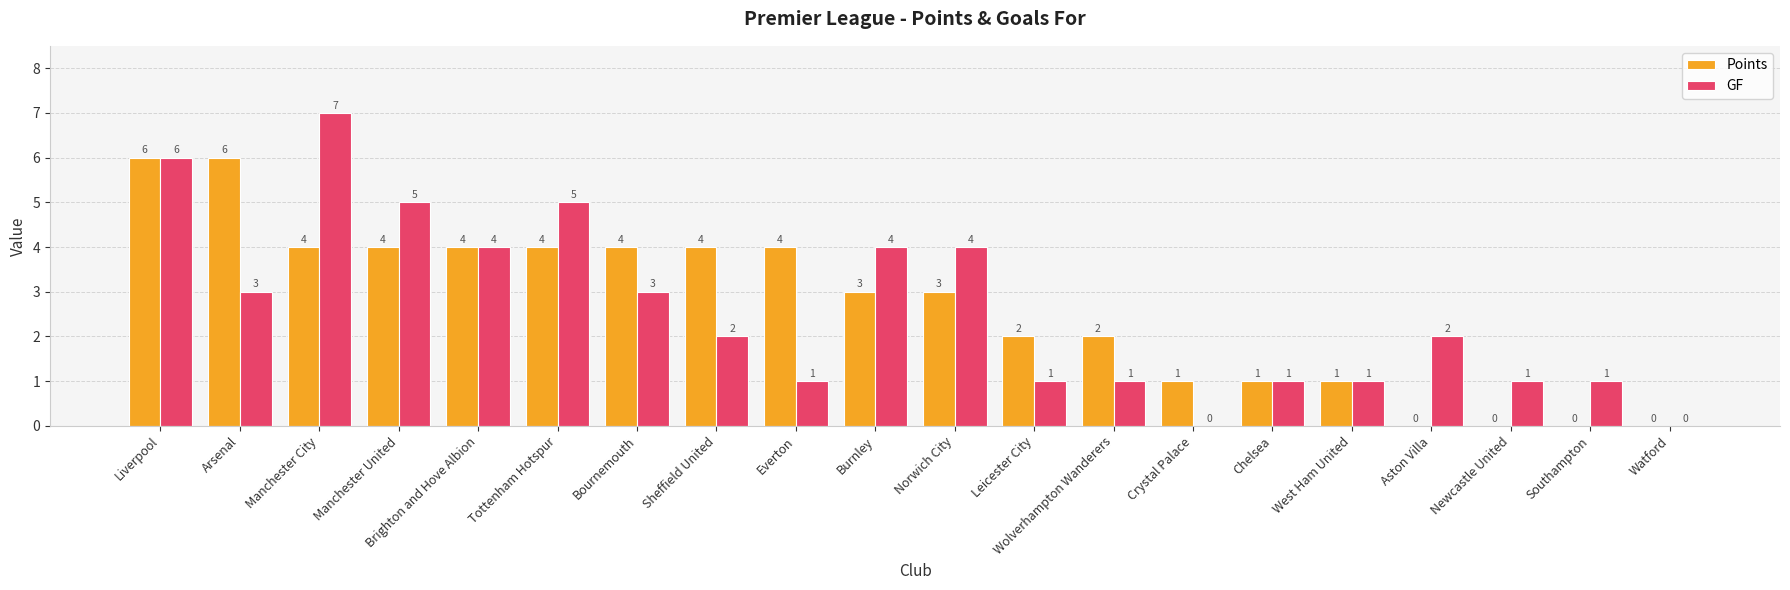

At which label does Points first exceed 3?

Liverpool